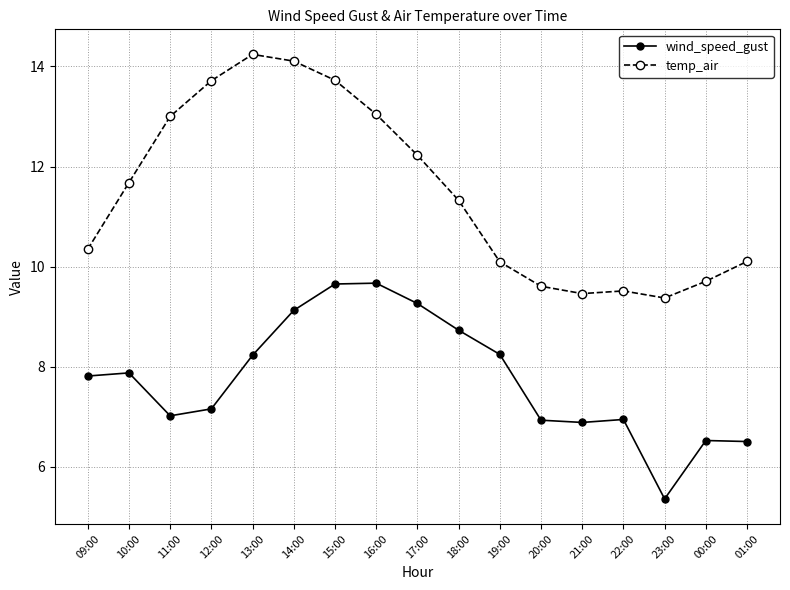

How many data points in temp_air are less than 11?

8